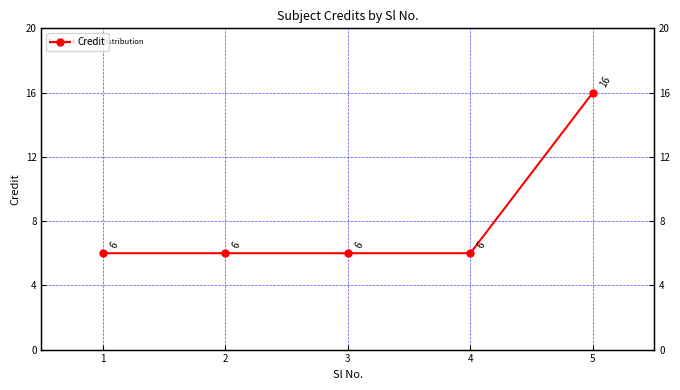

Rank the categories by value from highest to lowest.

5, 1, 2, 3, 4